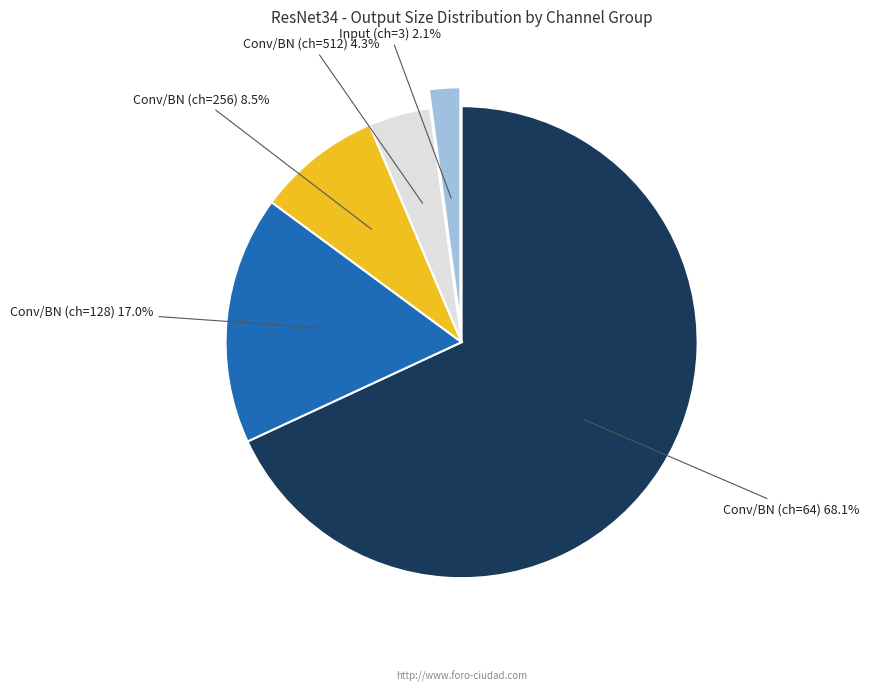

Which category accounts for the majority?

64